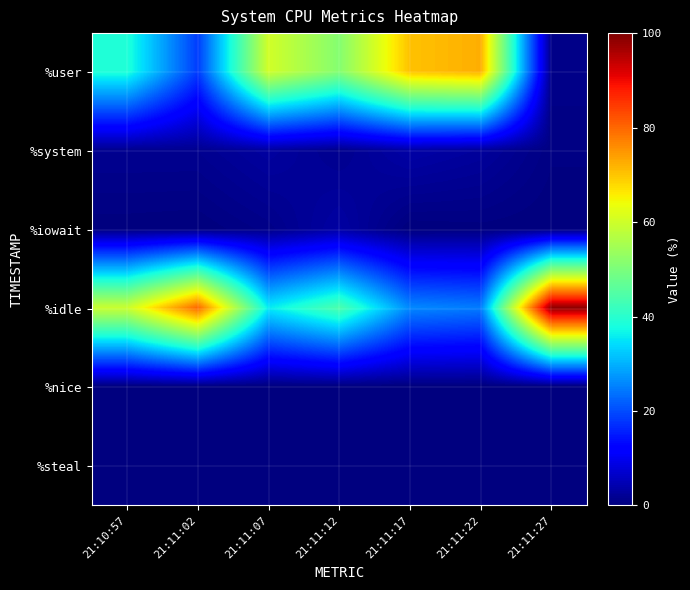

What is the difference between the highest and lowest values at 21:11:27?

98.5